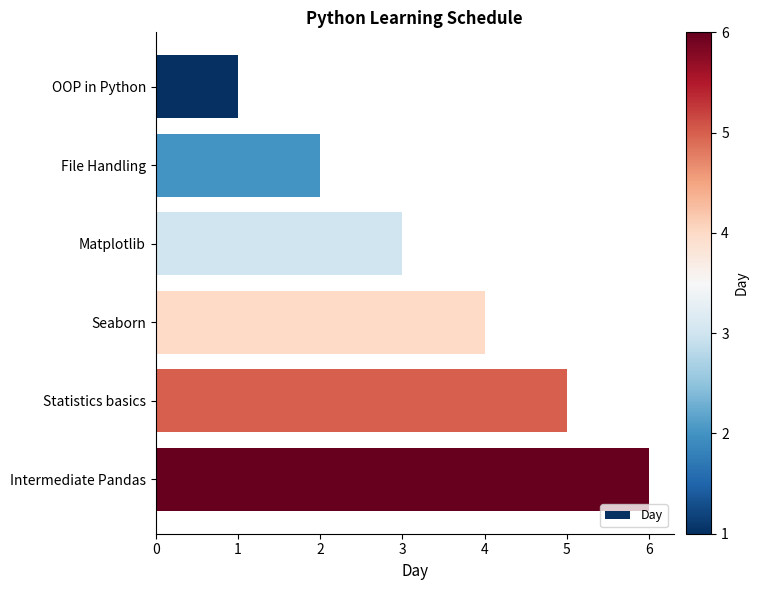

True or false: the data shows 10 at Intermediate Pandas.

False